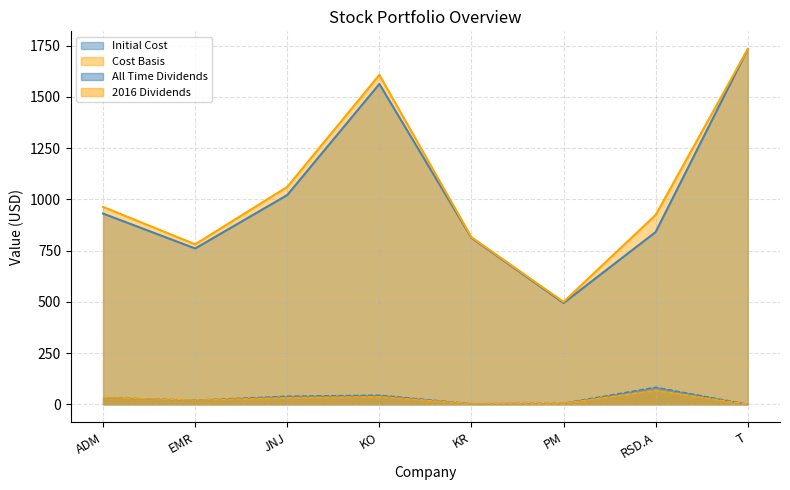

True or false: Cost Basis and 2016 Dividends intersect in this chart.

False